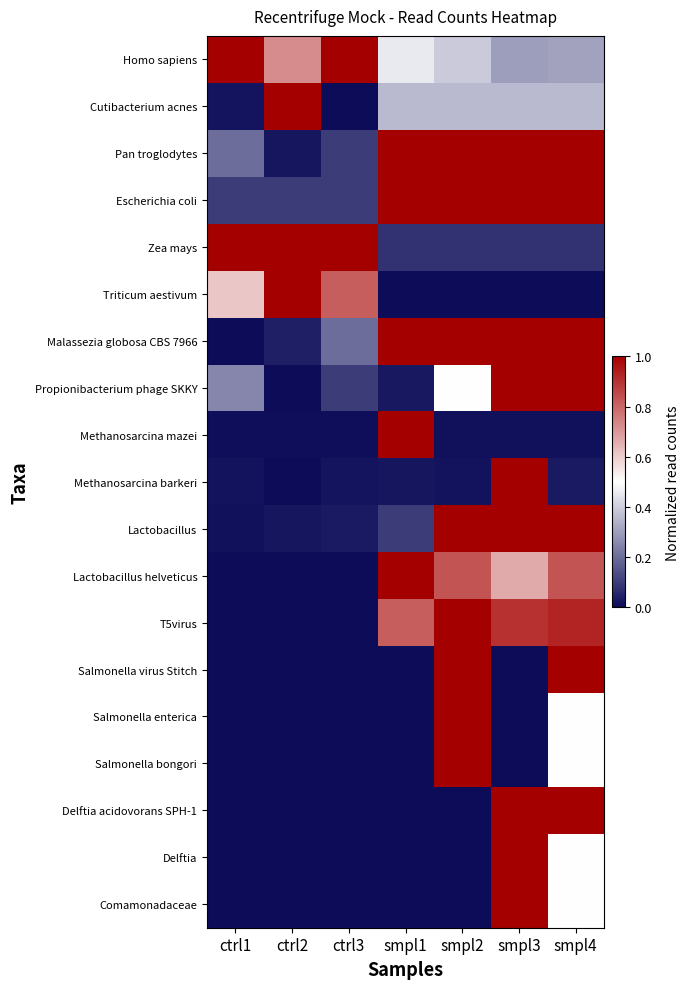

Reading left to right, what are all the values shown in this chart?

Homo sapiens: ctrl1=1.0	ctrl2=0.7	ctrl3=1.0	smpl1=0.5	smpl2=0.4	smpl3=0.3	smpl4=0.3
Cutibacterium acnes: ctrl1=0.0	ctrl2=1.0	ctrl3=0.0	smpl1=0.4	smpl2=0.4	smpl3=0.4	smpl4=0.4
Pan troglodytes: ctrl1=0.2	ctrl2=0.0	ctrl3=0.1	smpl1=1.0	smpl2=1.0	smpl3=1.0	smpl4=1.0
Escherichia coli: ctrl1=0.1	ctrl2=0.1	ctrl3=0.1	smpl1=1.0	smpl2=1.0	smpl3=1.0	smpl4=1.0
Zea mays: ctrl1=1.0	ctrl2=1.0	ctrl3=1.0	smpl1=0.1	smpl2=0.1	smpl3=0.1	smpl4=0.1
Triticum aestivum: ctrl1=0.6	ctrl2=1.0	ctrl3=0.8	smpl1=0.0	smpl2=0.0	smpl3=0.0	smpl4=0.0
Malassezia globosa CBS 7966: ctrl1=0.0	ctrl2=0.0	ctrl3=0.2	smpl1=1.0	smpl2=1.0	smpl3=1.0	smpl4=1.0
Propionibacterium phage SKKY: ctrl1=0.2	ctrl2=0.0	ctrl3=0.1	smpl1=0.0	smpl2=0.5	smpl3=1.0	smpl4=1.0
Methanosarcina mazei: ctrl1=0.0	ctrl2=0.0	ctrl3=0.0	smpl1=1.0	smpl2=0.0	smpl3=0.0	smpl4=0.0
Methanosarcina barkeri: ctrl1=0.0	ctrl2=0.0	ctrl3=0.0	smpl1=0.0	smpl2=0.0	smpl3=1.0	smpl4=0.0
Lactobacillus: ctrl1=0.0	ctrl2=0.0	ctrl3=0.0	smpl1=0.1	smpl2=1.0	smpl3=1.0	smpl4=1.0
Lactobacillus helveticus: ctrl1=0.0	ctrl2=0.0	ctrl3=0.0	smpl1=1.0	smpl2=0.8	smpl3=0.7	smpl4=0.8
T5virus: ctrl1=0.0	ctrl2=0.0	ctrl3=0.0	smpl1=0.8	smpl2=1.0	smpl3=0.9	smpl4=0.9
Salmonella virus Stitch: ctrl1=0.0	ctrl2=0.0	ctrl3=0.0	smpl1=0.0	smpl2=1.0	smpl3=0.0	smpl4=1.0
Salmonella enterica: ctrl1=0.0	ctrl2=0.0	ctrl3=0.0	smpl1=0.0	smpl2=1.0	smpl3=0.0	smpl4=0.5
Salmonella bongori: ctrl1=0.0	ctrl2=0.0	ctrl3=0.0	smpl1=0.0	smpl2=1.0	smpl3=0.0	smpl4=0.5
Delftia acidovorans SPH-1: ctrl1=0.0	ctrl2=0.0	ctrl3=0.0	smpl1=0.0	smpl2=0.0	smpl3=1.0	smpl4=1.0
Delftia: ctrl1=0.0	ctrl2=0.0	ctrl3=0.0	smpl1=0.0	smpl2=0.0	smpl3=1.0	smpl4=0.5
Comamonadaceae: ctrl1=0.0	ctrl2=0.0	ctrl3=0.0	smpl1=0.0	smpl2=0.0	smpl3=1.0	smpl4=0.5